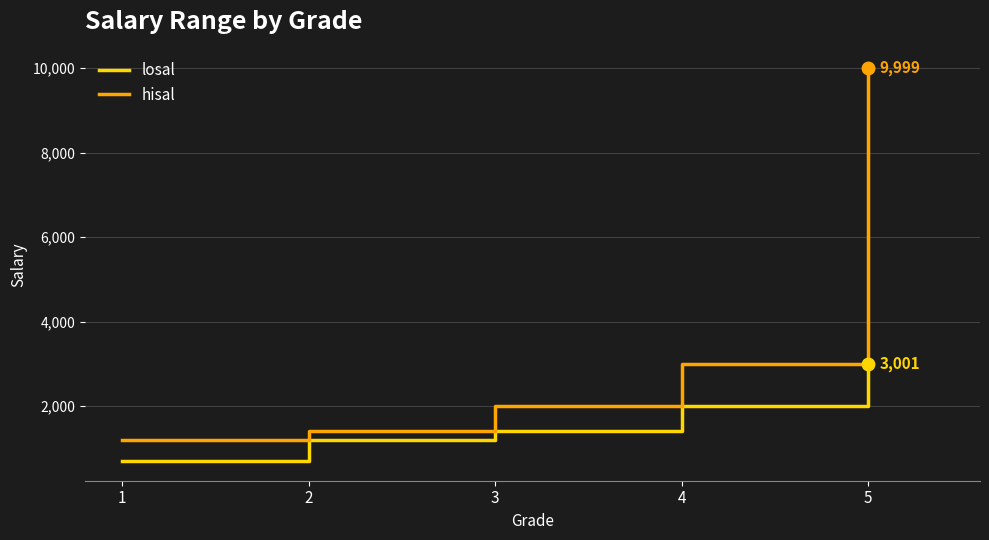

Which series has the largest total across all categories?

hisal